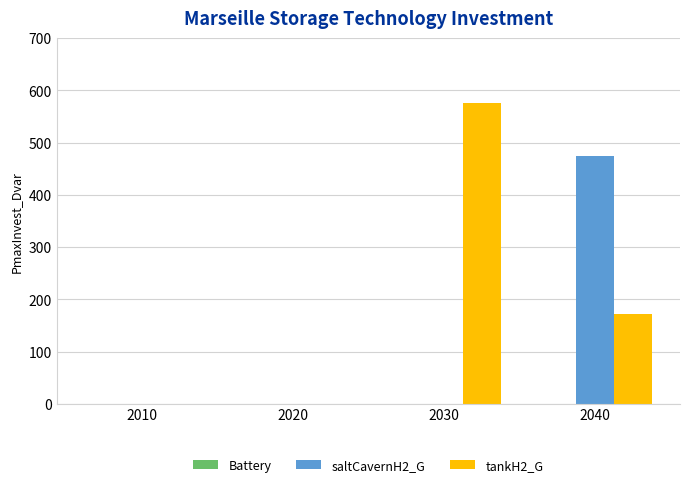

How many series are shown in this chart?

2